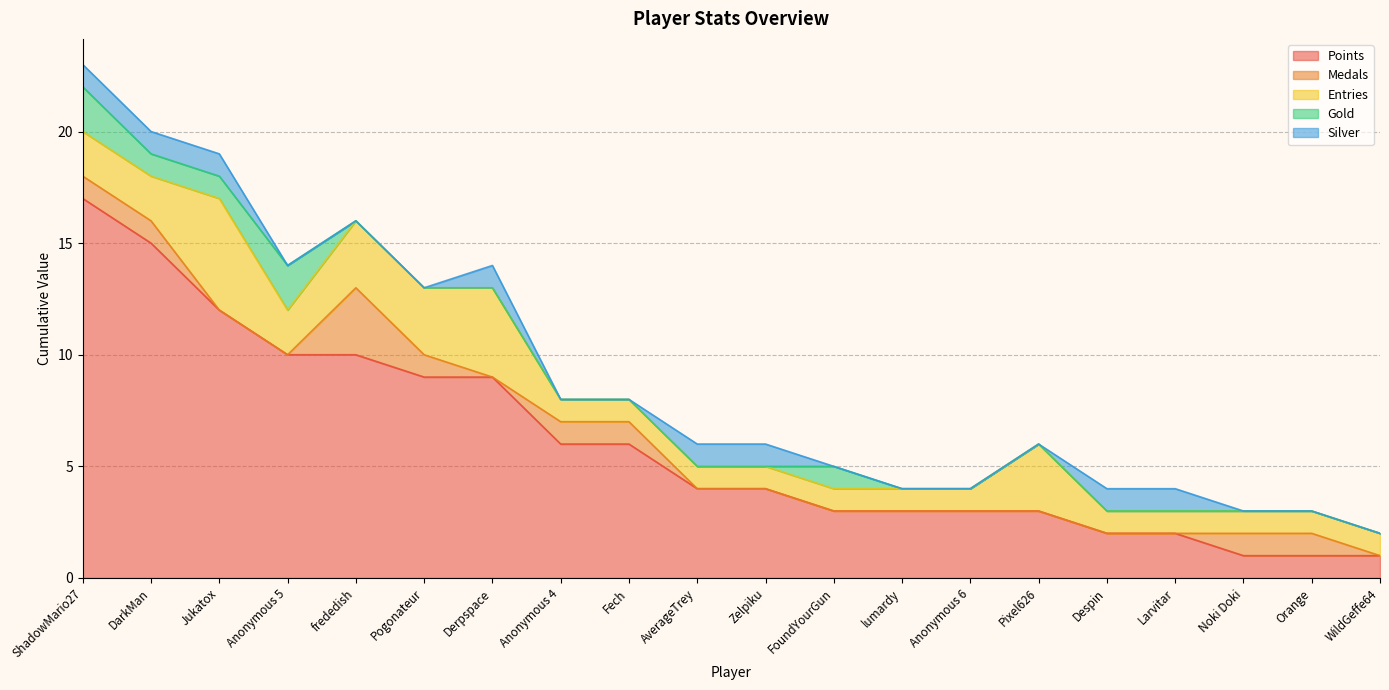

Where is Entries nearest to the value 3?

frededish